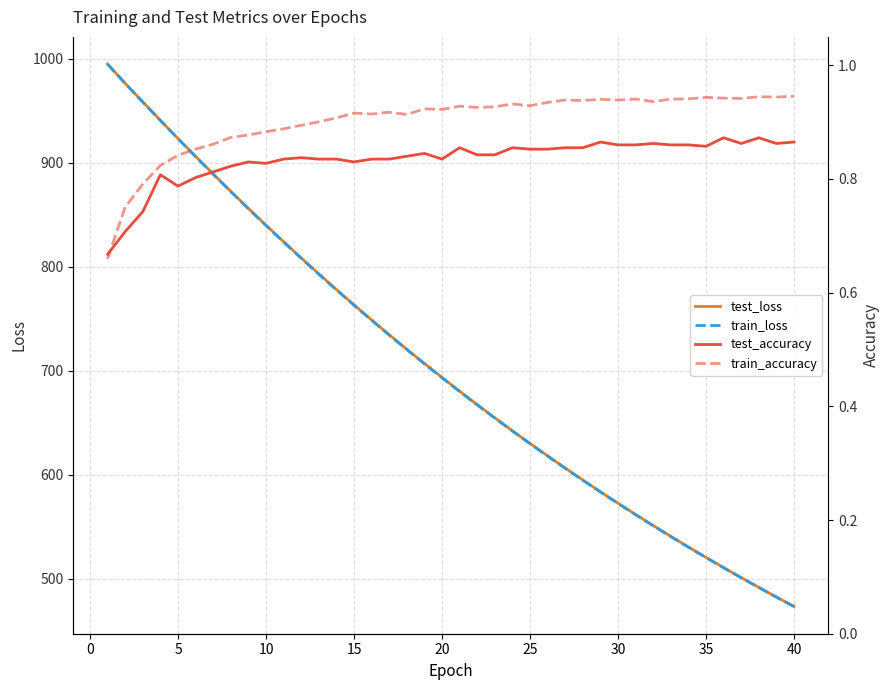

True or false: train_accuracy has more than 0 points higher than both neighbors.

True